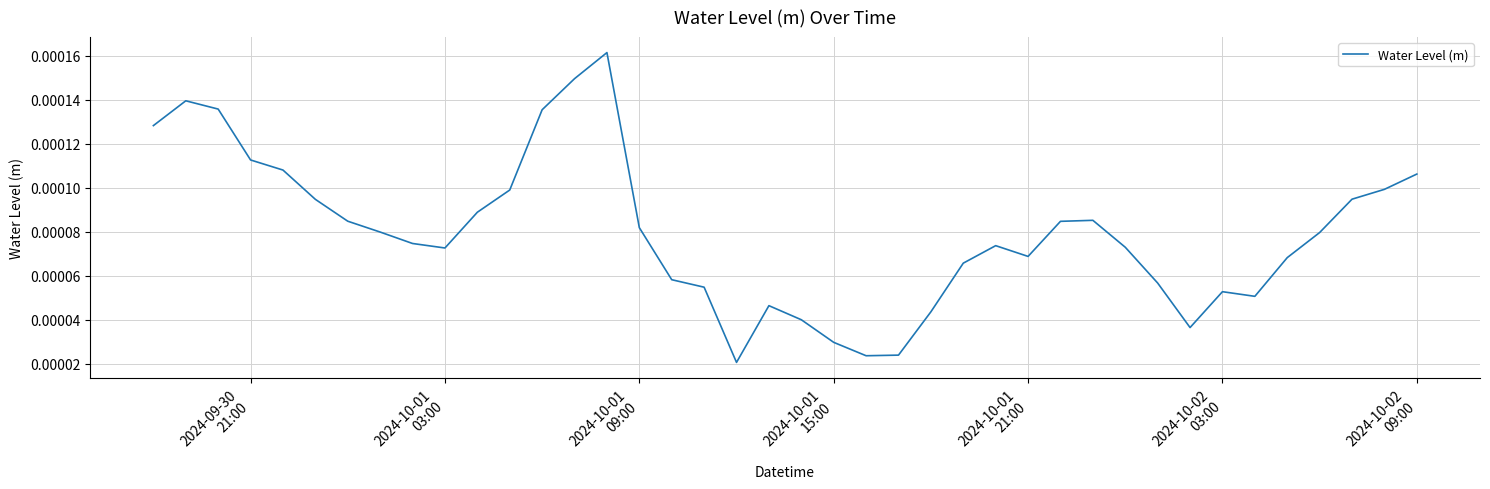

Count the number of categories in the chart.

40